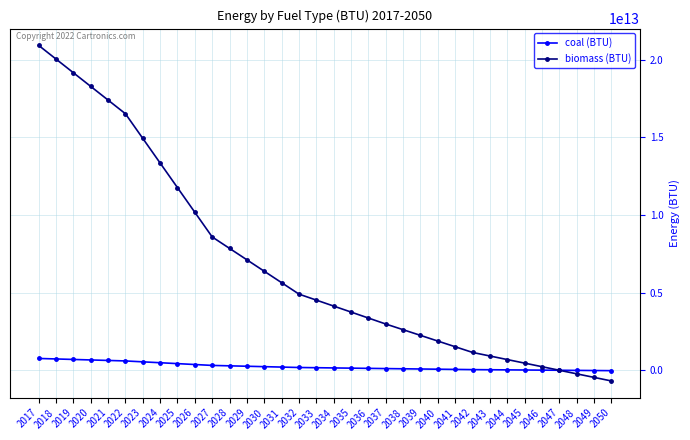

Rank the series by their maximum value, from lowest to highest.

coal (BTU), biomass (BTU)